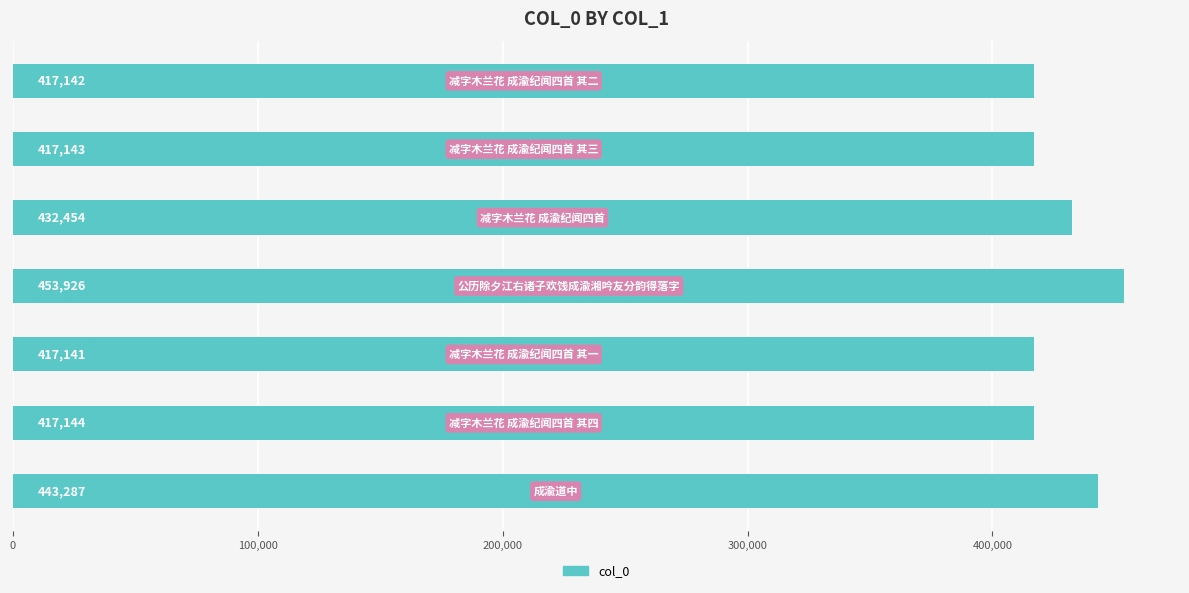

What is the minimum value shown in the chart?

417141